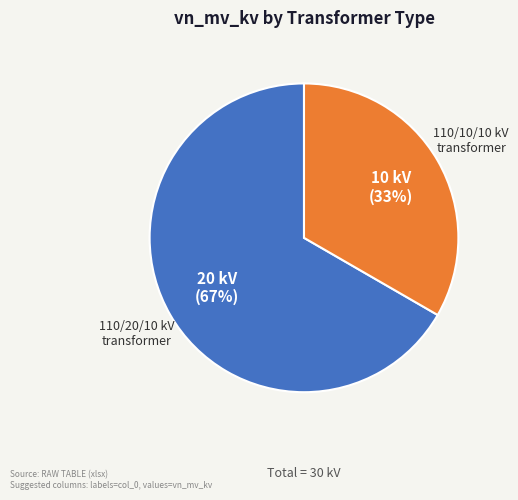

Is there a majority slice in this chart?

Yes